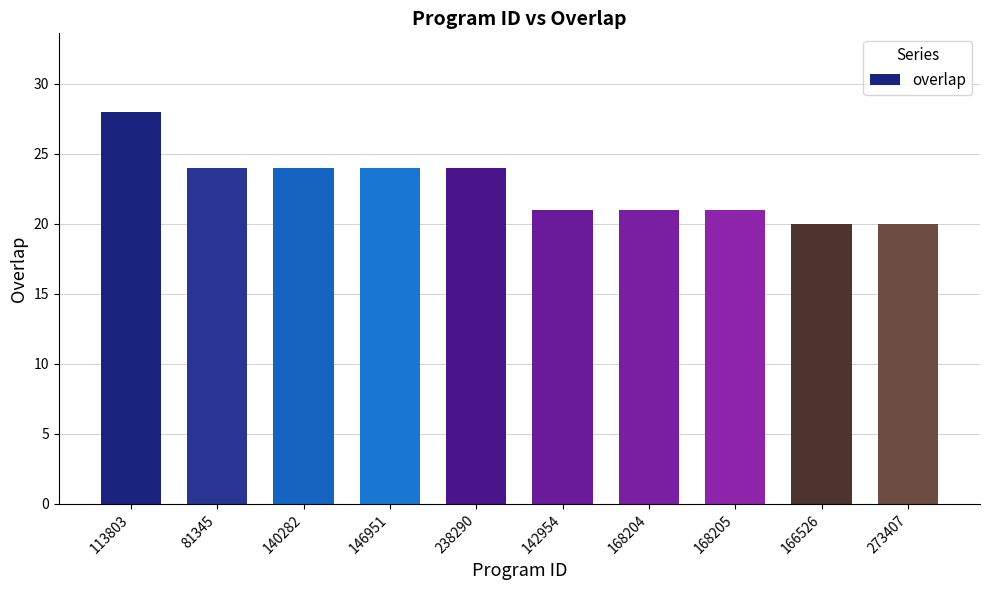

How many values are below 24?

5